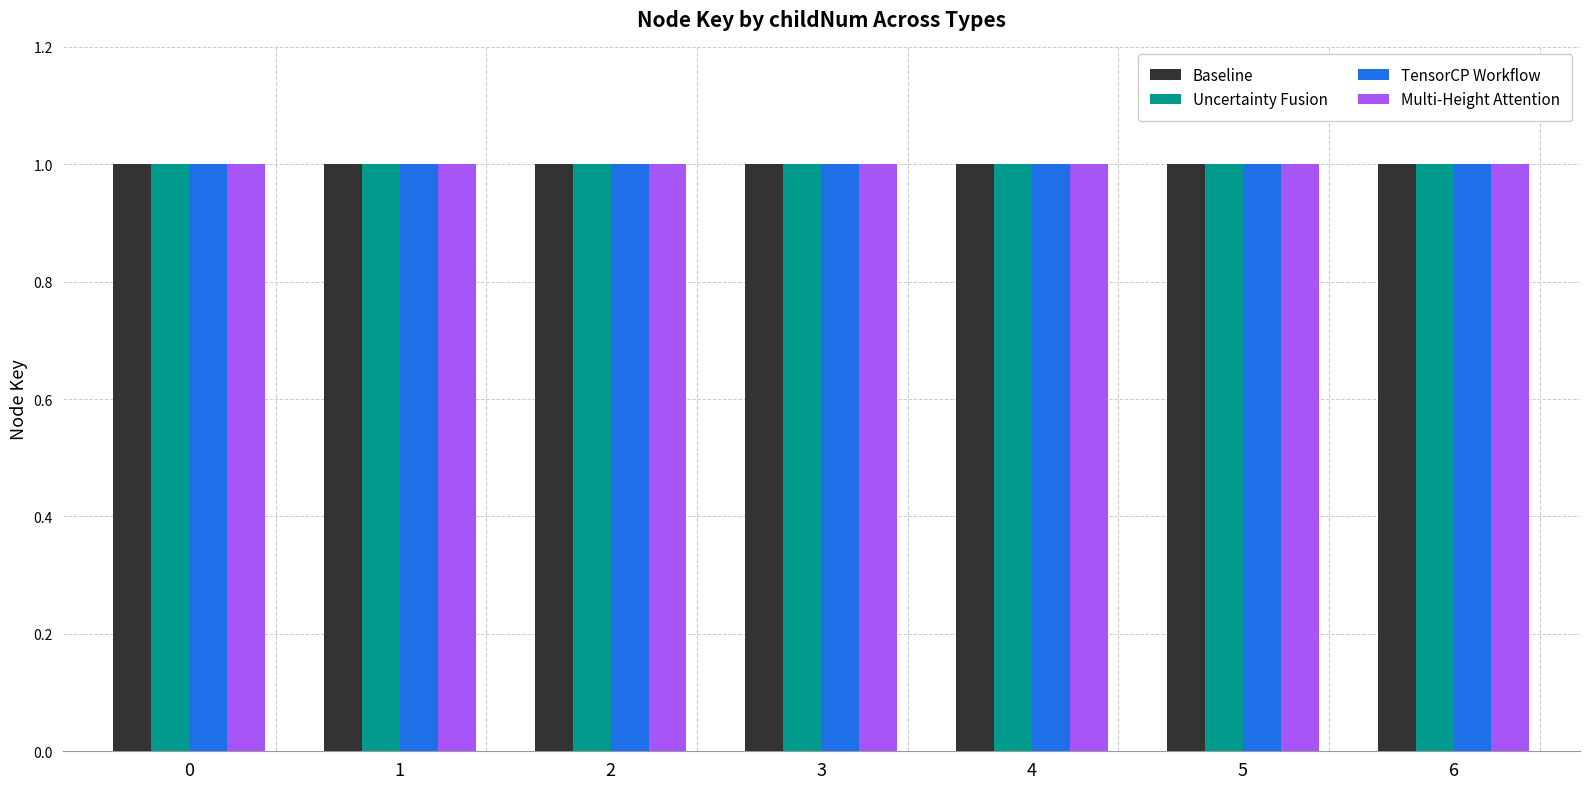

Does the chart contain stacked bars?

No